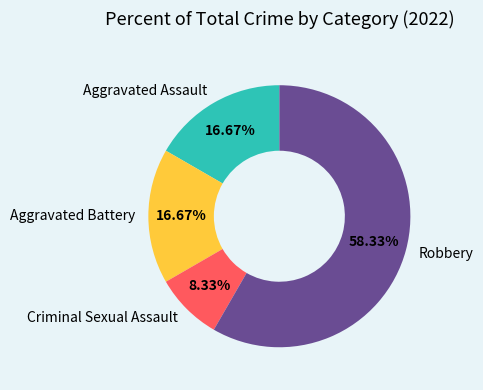

What percentage is the Aggravated Battery slice, to the nearest percent?

17%